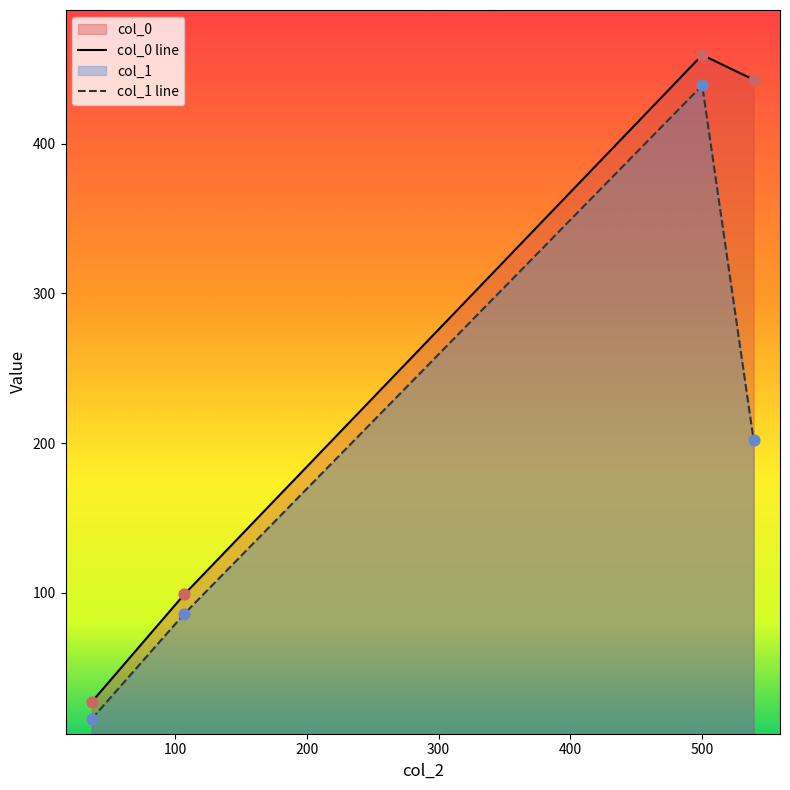

Which series has the largest total across all categories?

col_0 line